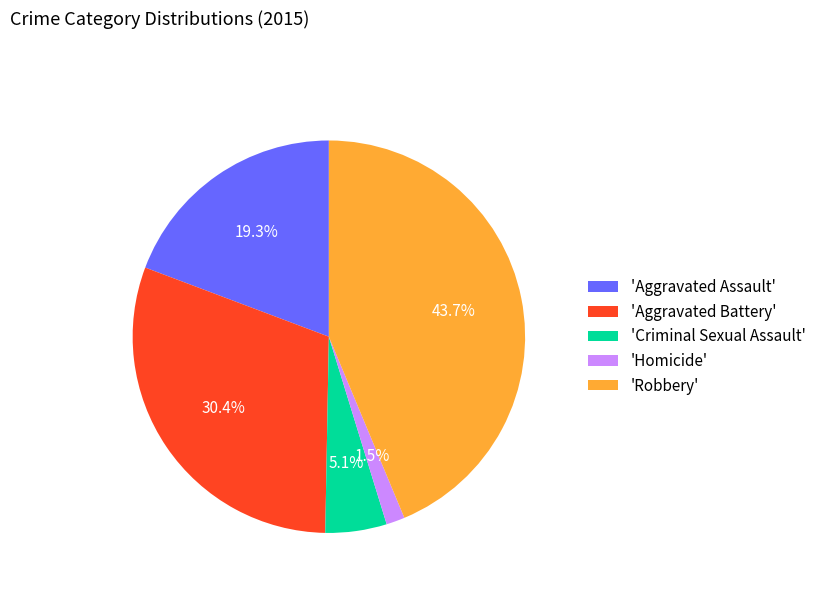

How many segments does this pie chart have?

5